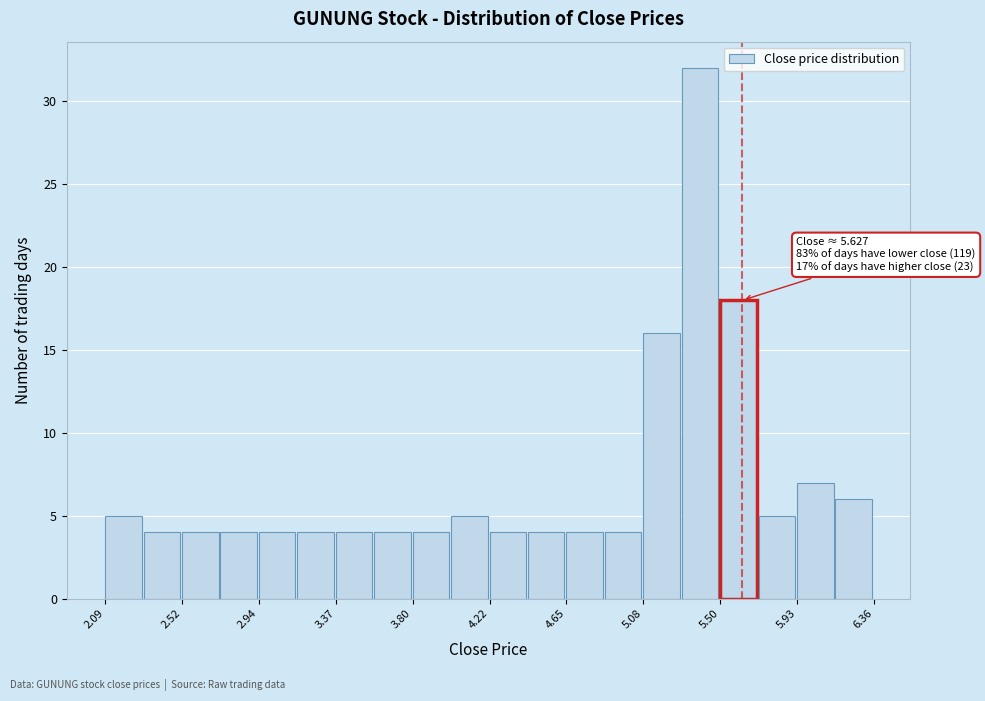

Over which range of the x-axis is the bar tallest?

5.30 to 5.50